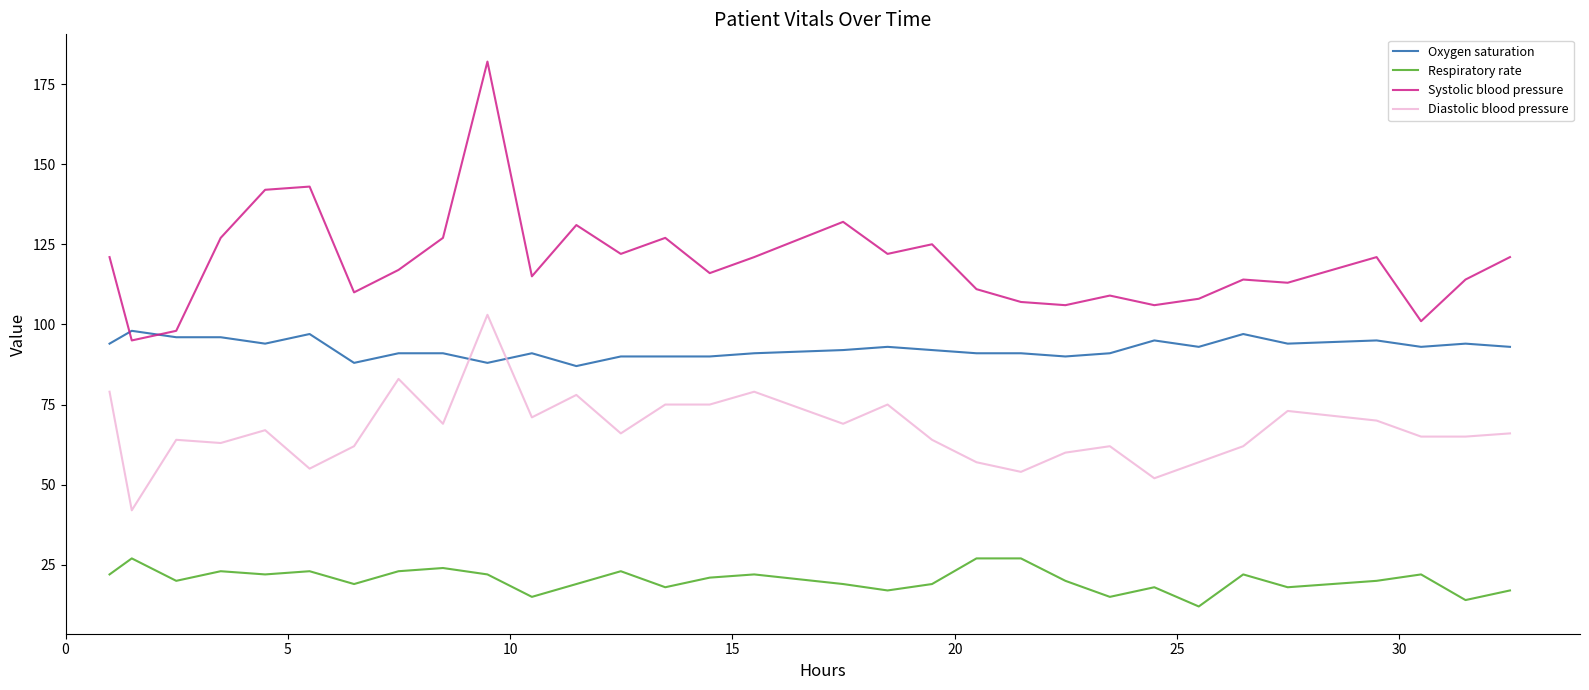

What is the maximum value for Oxygen saturation?

98